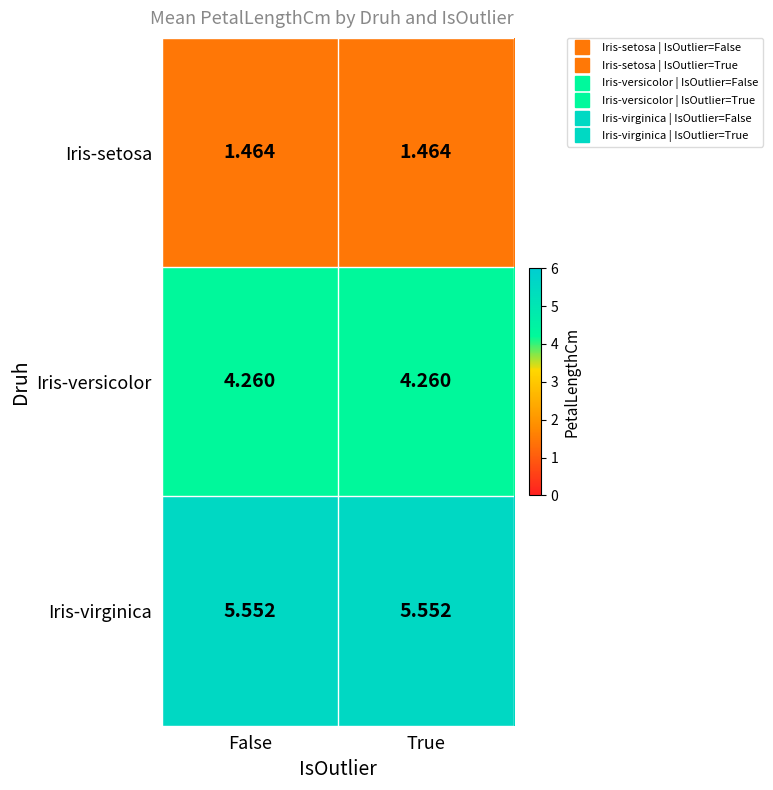

Which series has the largest total across all categories?

Iris-virginica